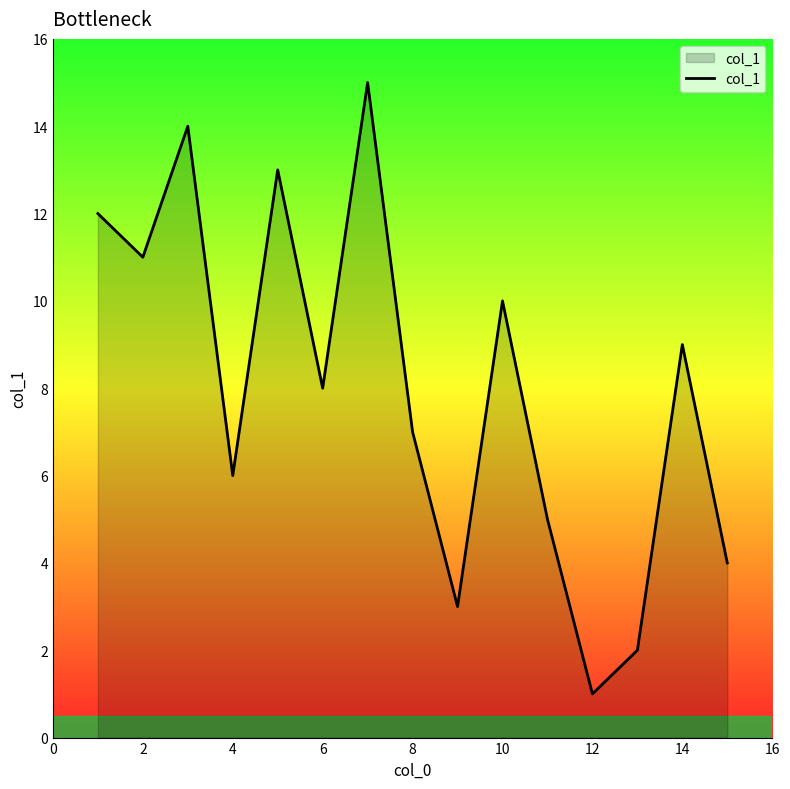

What is the maximum value shown in the chart?

15